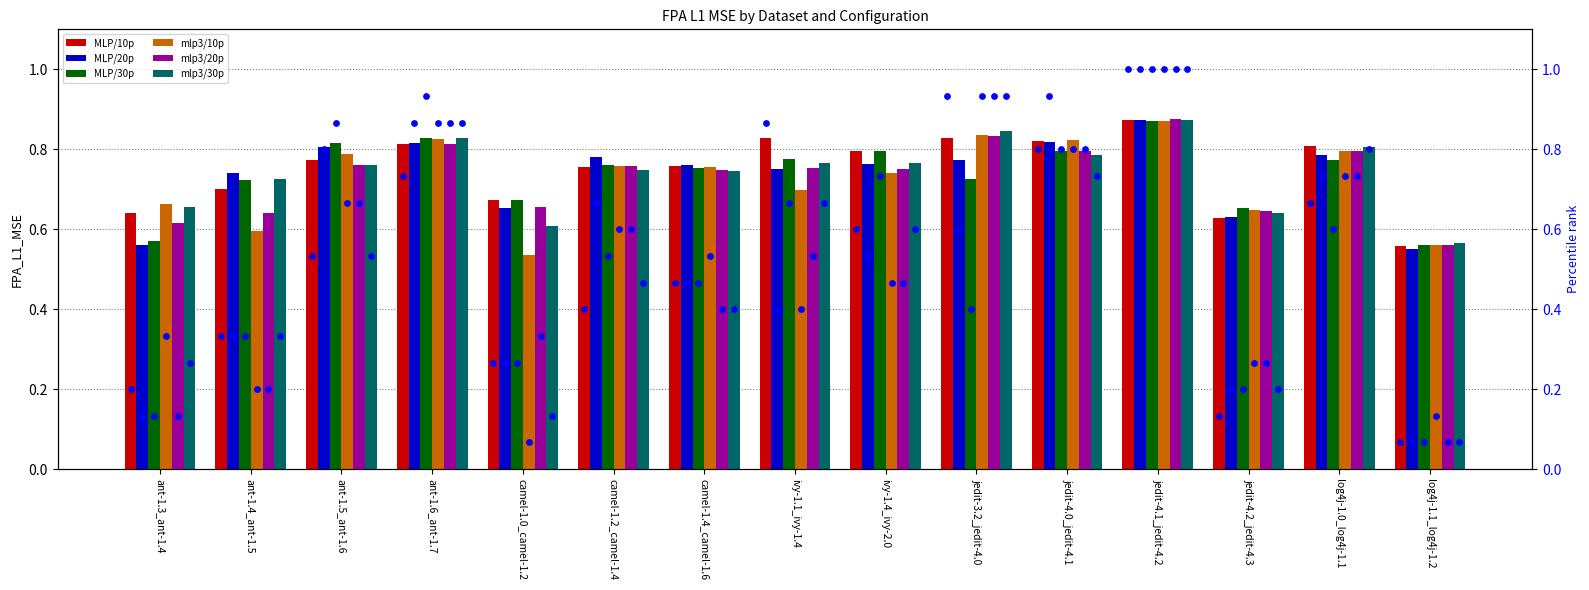

What is the total value across all series at camel-1.4_camel-1.6?

4.5